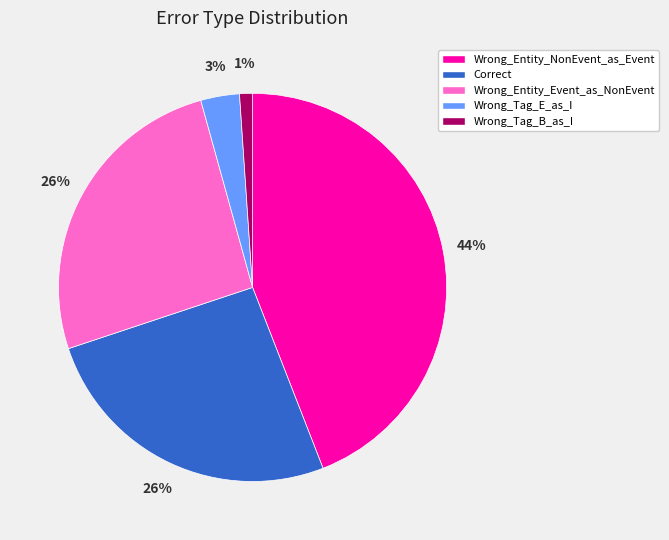

To the nearest percent, what is the average slice percentage?

20%